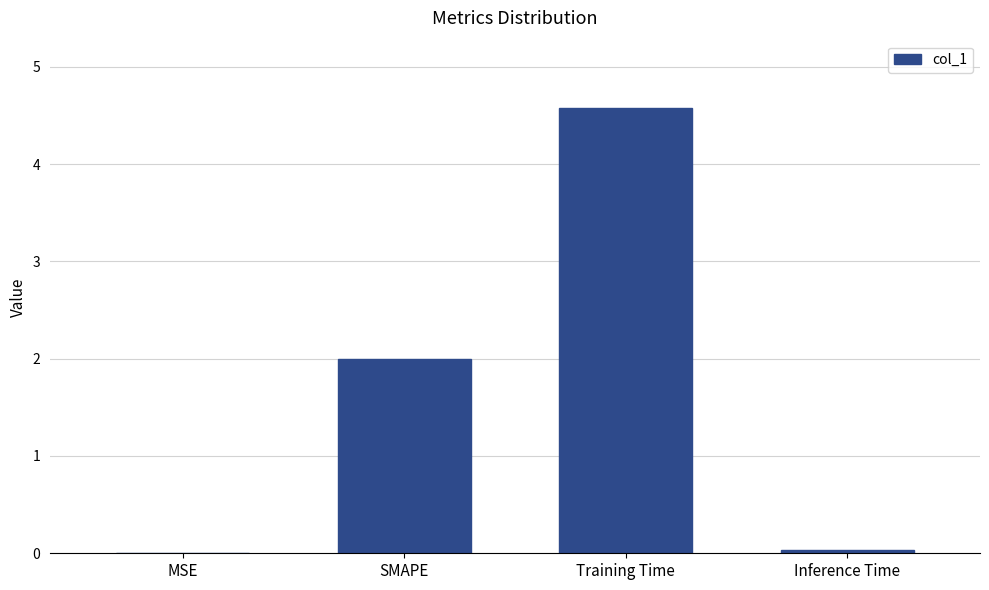

Are the bars horizontal?

No